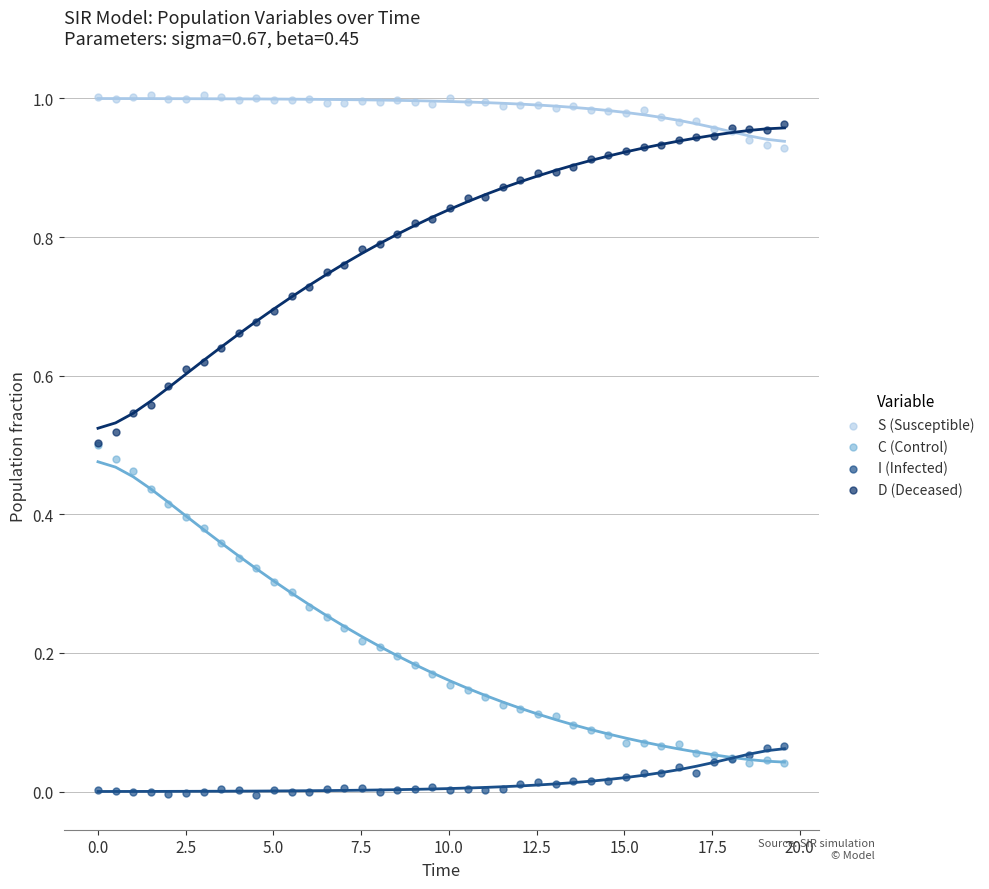

Which series contains the highest Y value?

S (Susceptible)